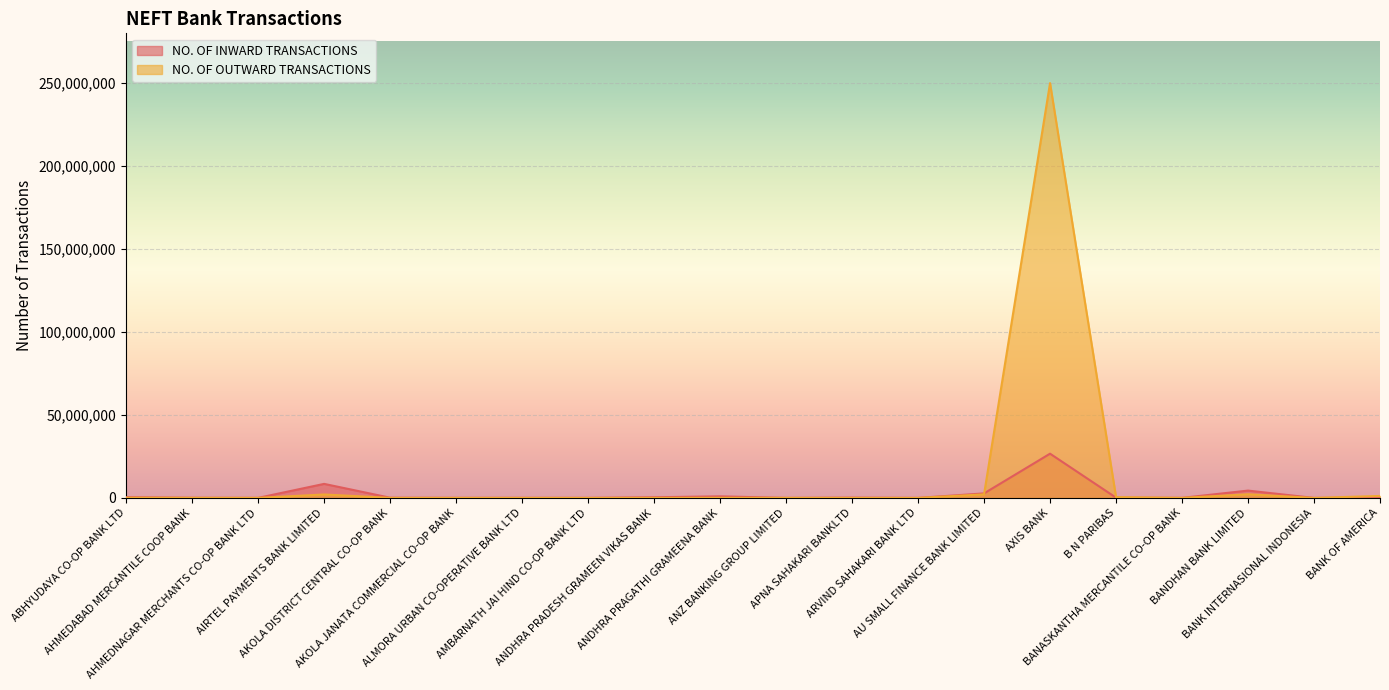

What is the total value across all series at BANDHAN BANK LIMITED?

6617042